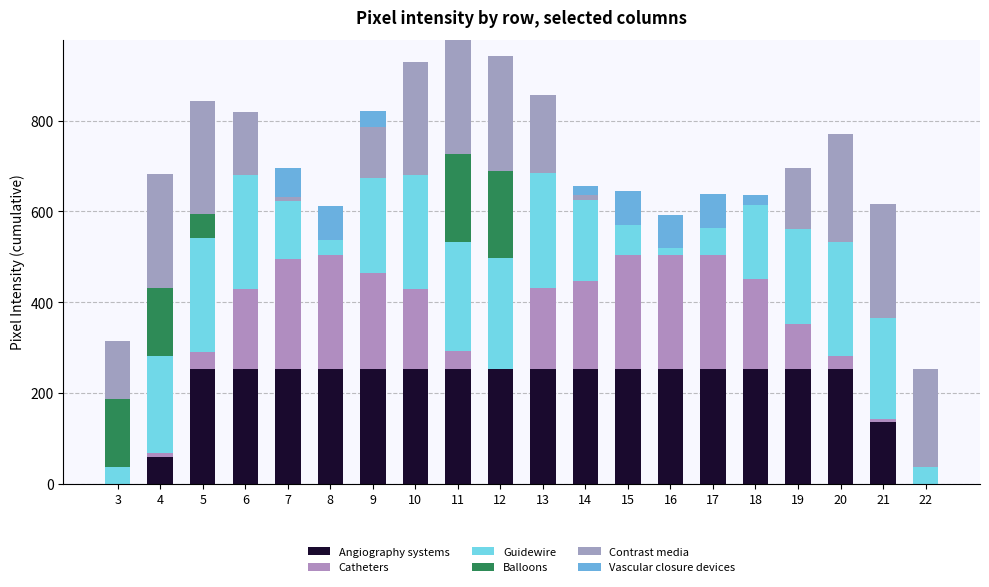

How many series are shown in this chart?

6